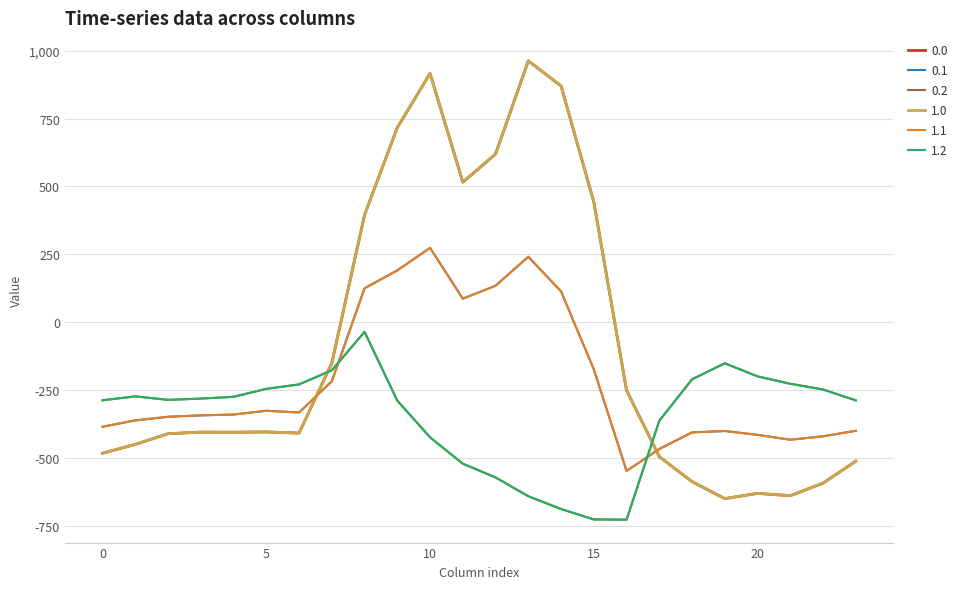

Is this an area chart (filled region under the line)?

No